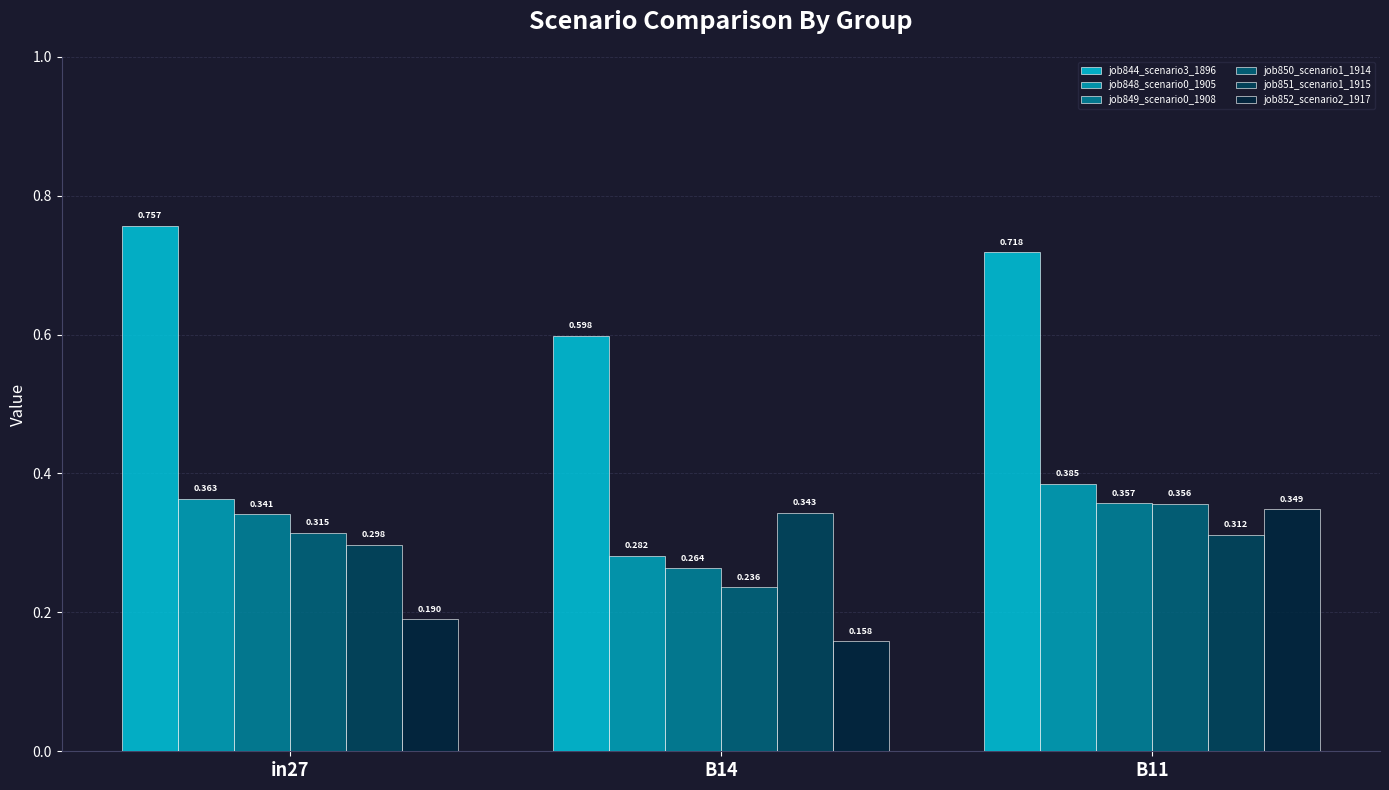

Is the value of job848_scenario0_1905 at B11 greater than the value of job849_scenario0_1908 at in27?

Yes